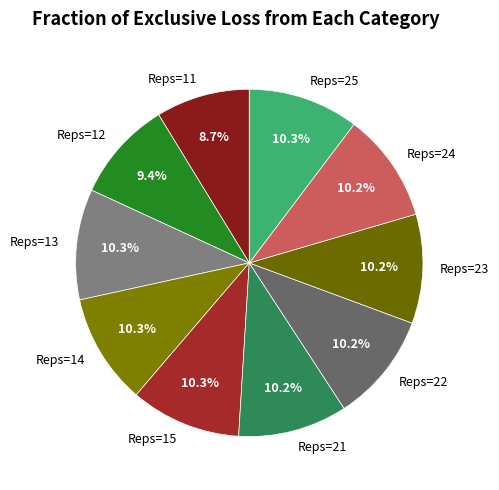

Which category has the smallest portion of the pie?

Reps=11